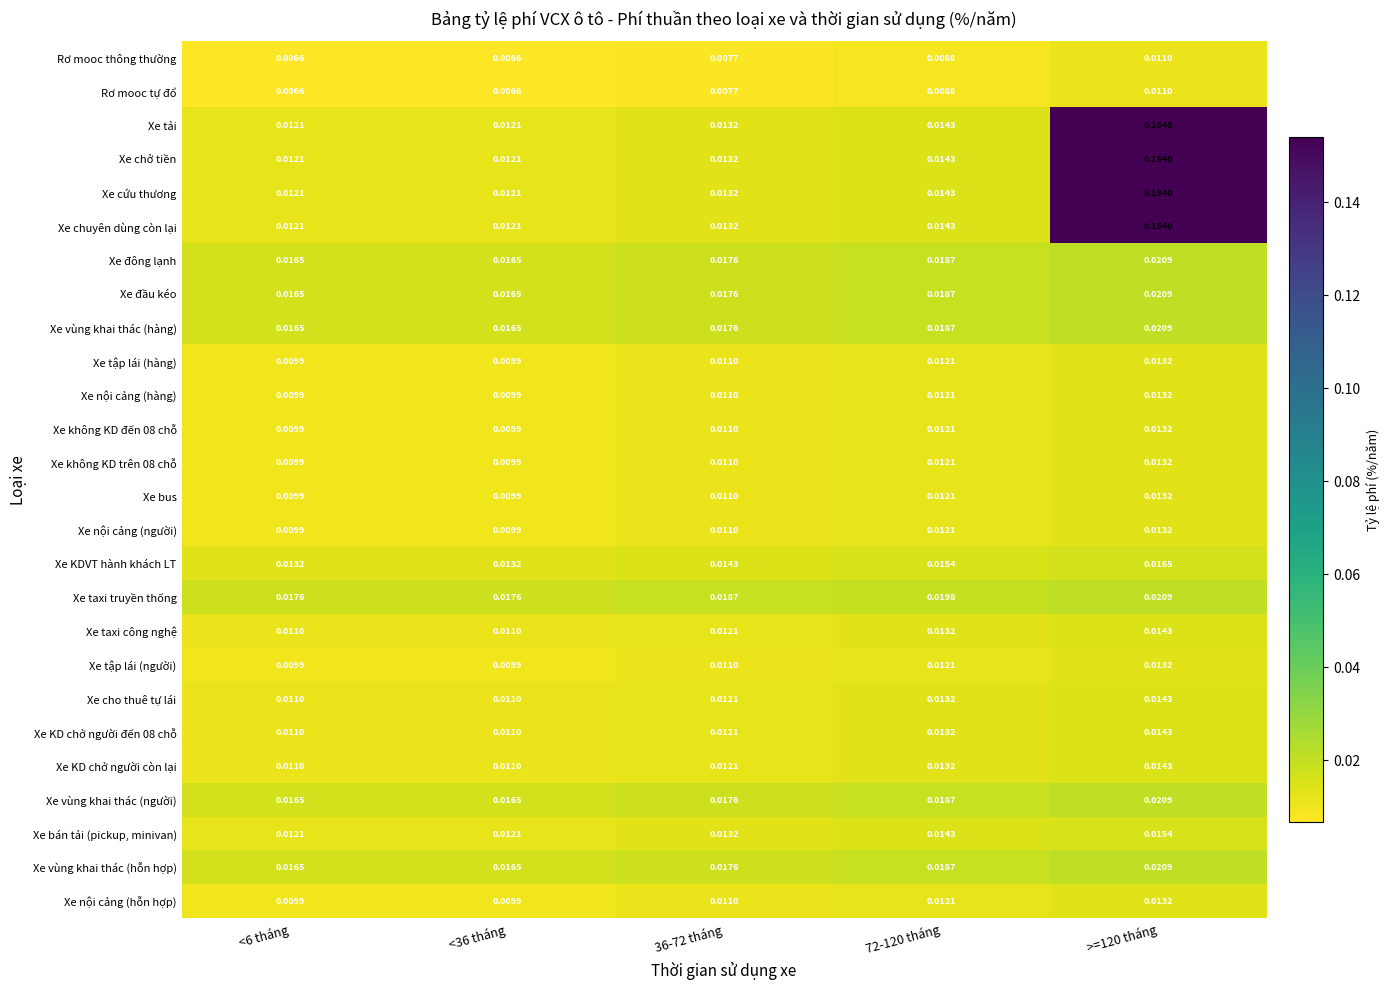

Is the value of Xe bus at 36-72 tháng greater than the value of Xe chở tiền at >=120 tháng?

No